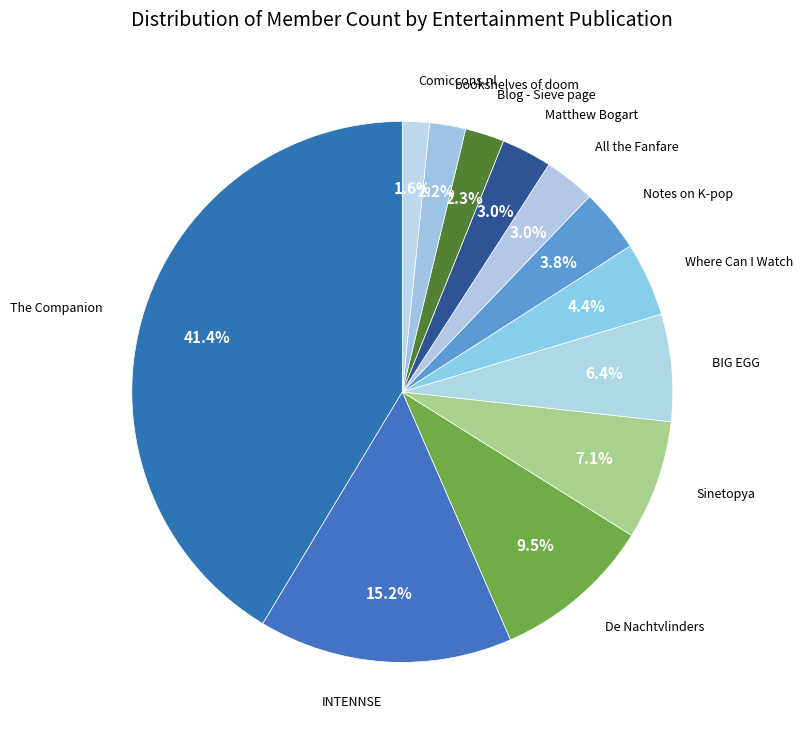

Does bookshelves of doom account for over 50% of the chart?

No